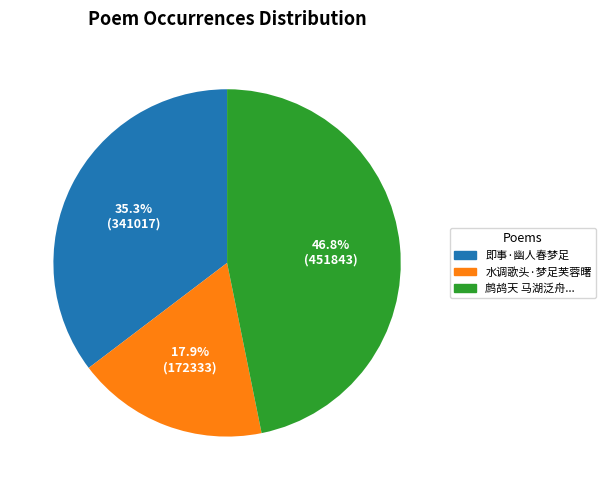

How many slices are in this pie chart?

3